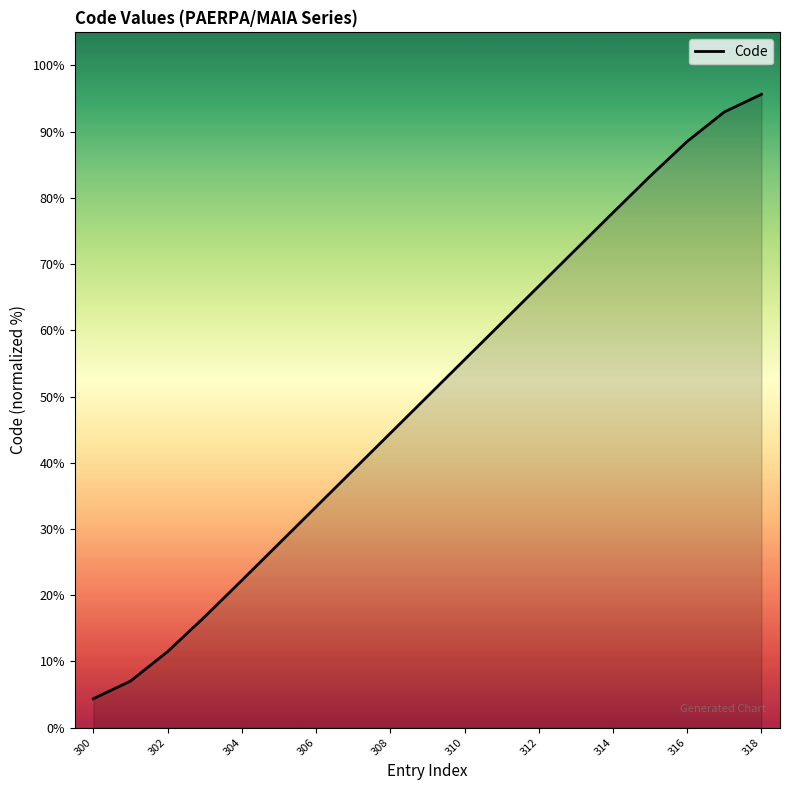

What is the highest value of the Code series?

95.6